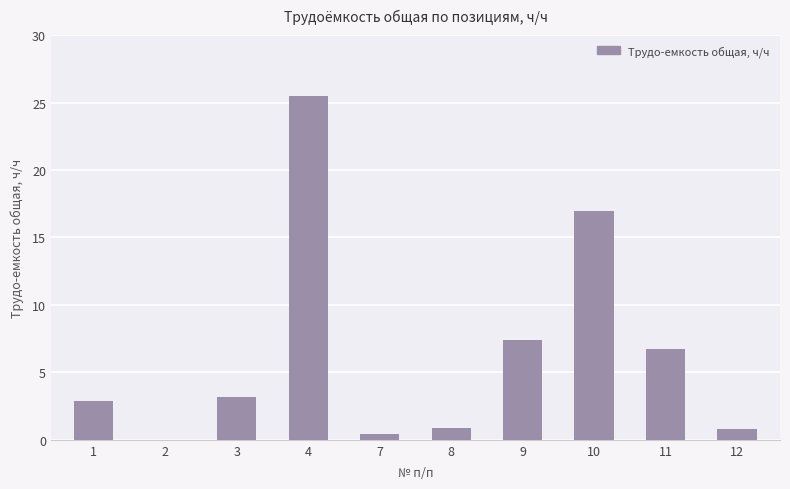

What is the change in value from 8 to 11?

+5.9